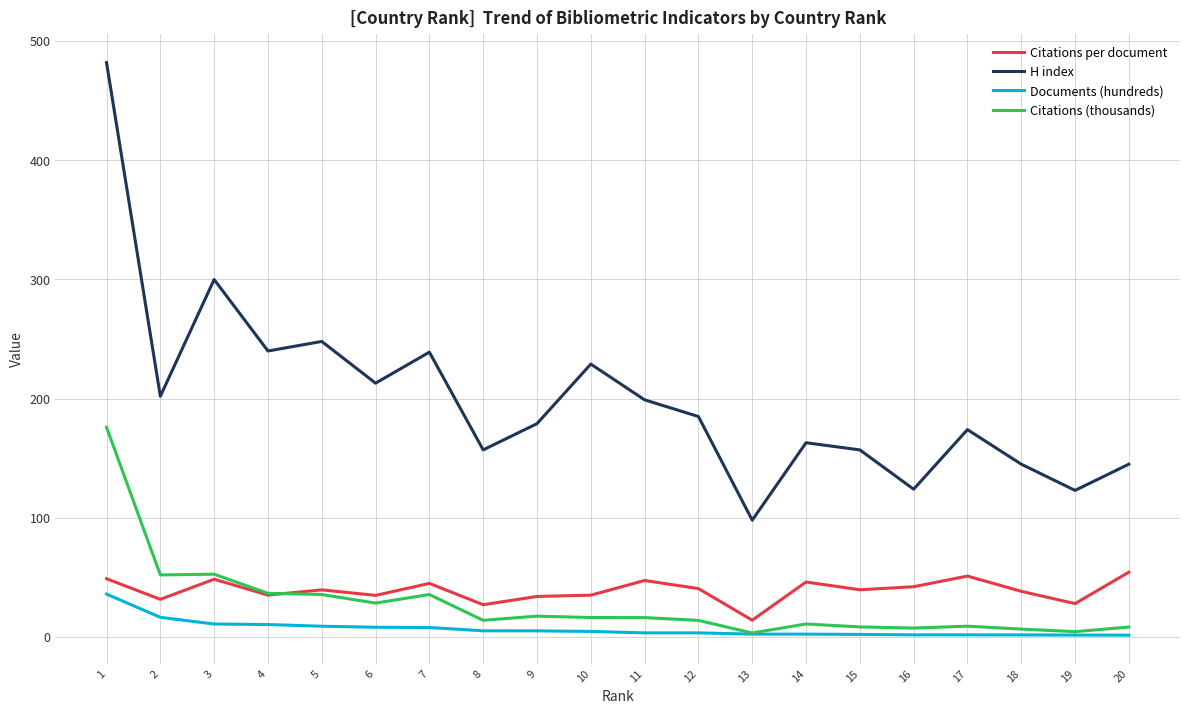

What is the greatest value displayed?

482.0